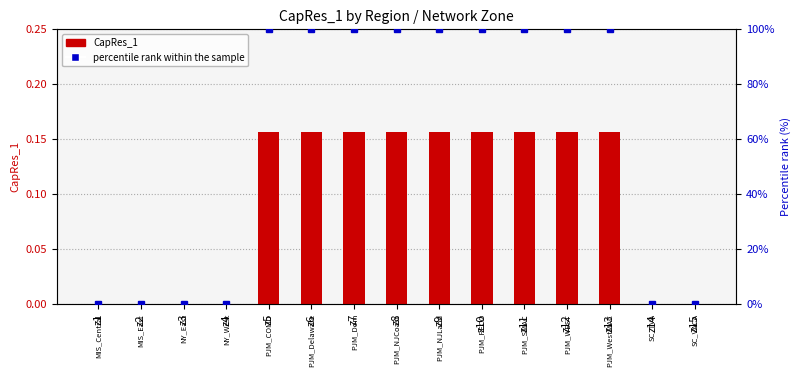

The chart shows a value of 0.2 at z6. True or false?

True